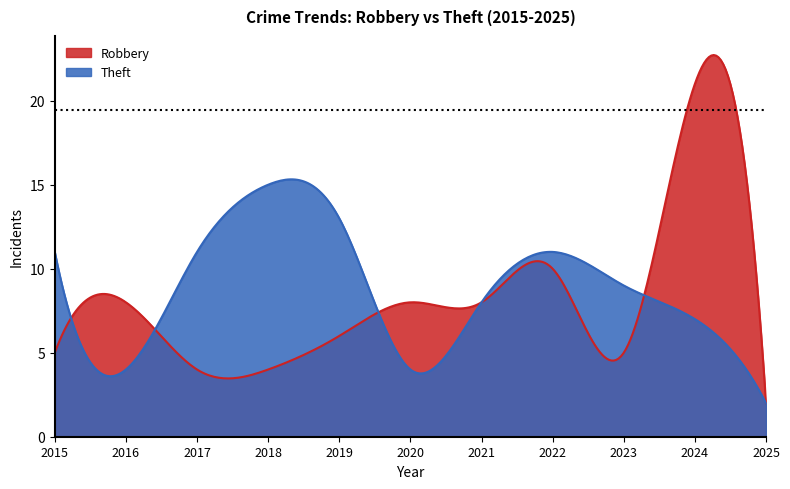

The Theft series shows 4 at 2016. True or false?

True